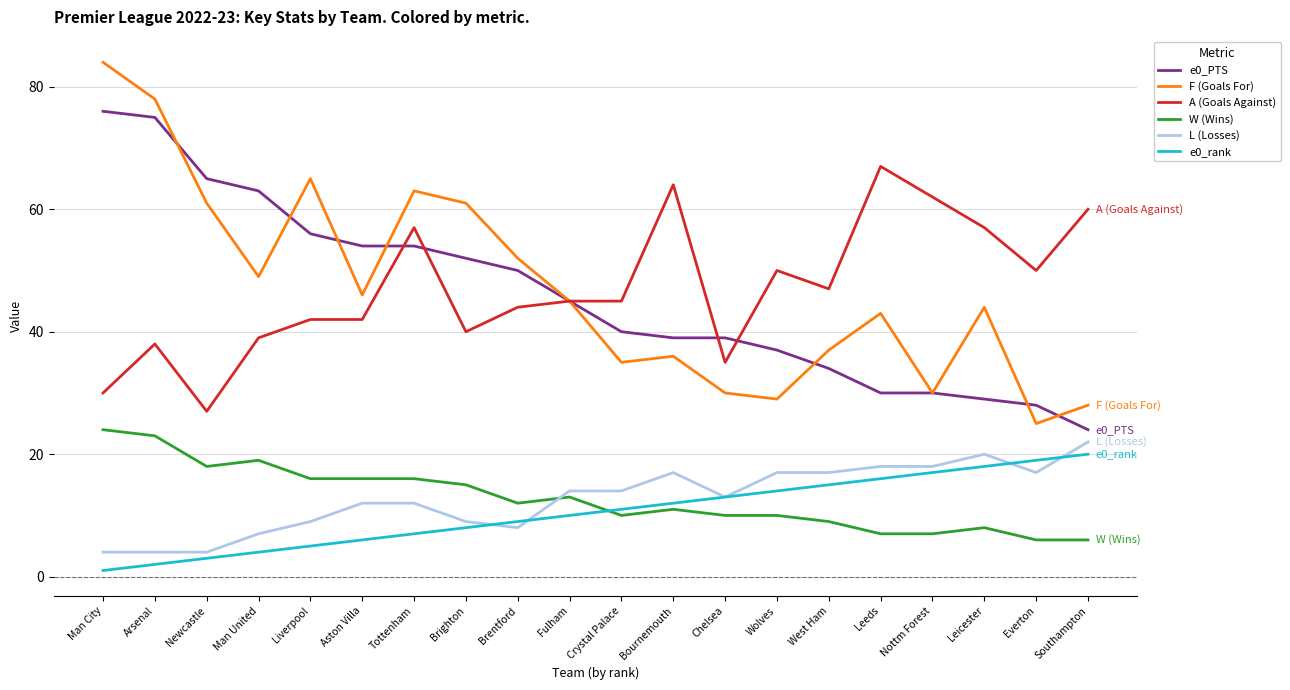

Reading right to left, list all the values displayed in this chart.

e0_PTS: Southampton=24	Everton=28	Leicester=29	Nottm Forest=30	Leeds=30	West Ham=34	Wolves=37	Chelsea=39	Bournemouth=39	Crystal Palace=40	Fulham=45	Brentford=50	Brighton=52	Tottenham=54	Aston Villa=54	Liverpool=56	Man United=63	Newcastle=65	Arsenal=75	Man City=76
F (Goals For): Southampton=28	Everton=25	Leicester=44	Nottm Forest=30	Leeds=43	West Ham=37	Wolves=29	Chelsea=30	Bournemouth=36	Crystal Palace=35	Fulham=45	Brentford=52	Brighton=61	Tottenham=63	Aston Villa=46	Liverpool=65	Man United=49	Newcastle=61	Arsenal=78	Man City=84
A (Goals Against): Southampton=60	Everton=50	Leicester=57	Nottm Forest=62	Leeds=67	West Ham=47	Wolves=50	Chelsea=35	Bournemouth=64	Crystal Palace=45	Fulham=45	Brentford=44	Brighton=40	Tottenham=57	Aston Villa=42	Liverpool=42	Man United=39	Newcastle=27	Arsenal=38	Man City=30
W (Wins): Southampton=6	Everton=6	Leicester=8	Nottm Forest=7	Leeds=7	West Ham=9	Wolves=10	Chelsea=10	Bournemouth=11	Crystal Palace=10	Fulham=13	Brentford=12	Brighton=15	Tottenham=16	Aston Villa=16	Liverpool=16	Man United=19	Newcastle=18	Arsenal=23	Man City=24
L (Losses): Southampton=22	Everton=17	Leicester=20	Nottm Forest=18	Leeds=18	West Ham=17	Wolves=17	Chelsea=13	Bournemouth=17	Crystal Palace=14	Fulham=14	Brentford=8	Brighton=9	Tottenham=12	Aston Villa=12	Liverpool=9	Man United=7	Newcastle=4	Arsenal=4	Man City=4
e0_rank: Southampton=20	Everton=19	Leicester=18	Nottm Forest=17	Leeds=16	West Ham=15	Wolves=14	Chelsea=13	Bournemouth=12	Crystal Palace=11	Fulham=10	Brentford=9	Brighton=8	Tottenham=7	Aston Villa=6	Liverpool=5	Man United=4	Newcastle=3	Arsenal=2	Man City=1